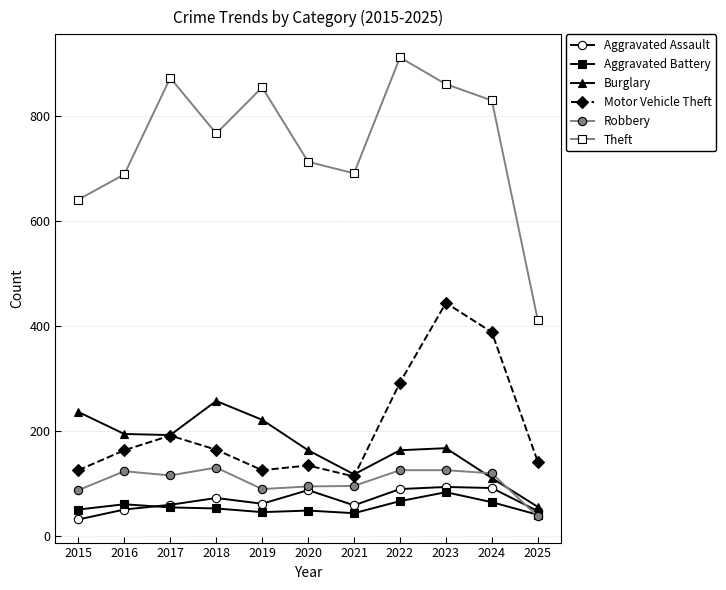

What is the approximate value of Burglary at 2019?

221